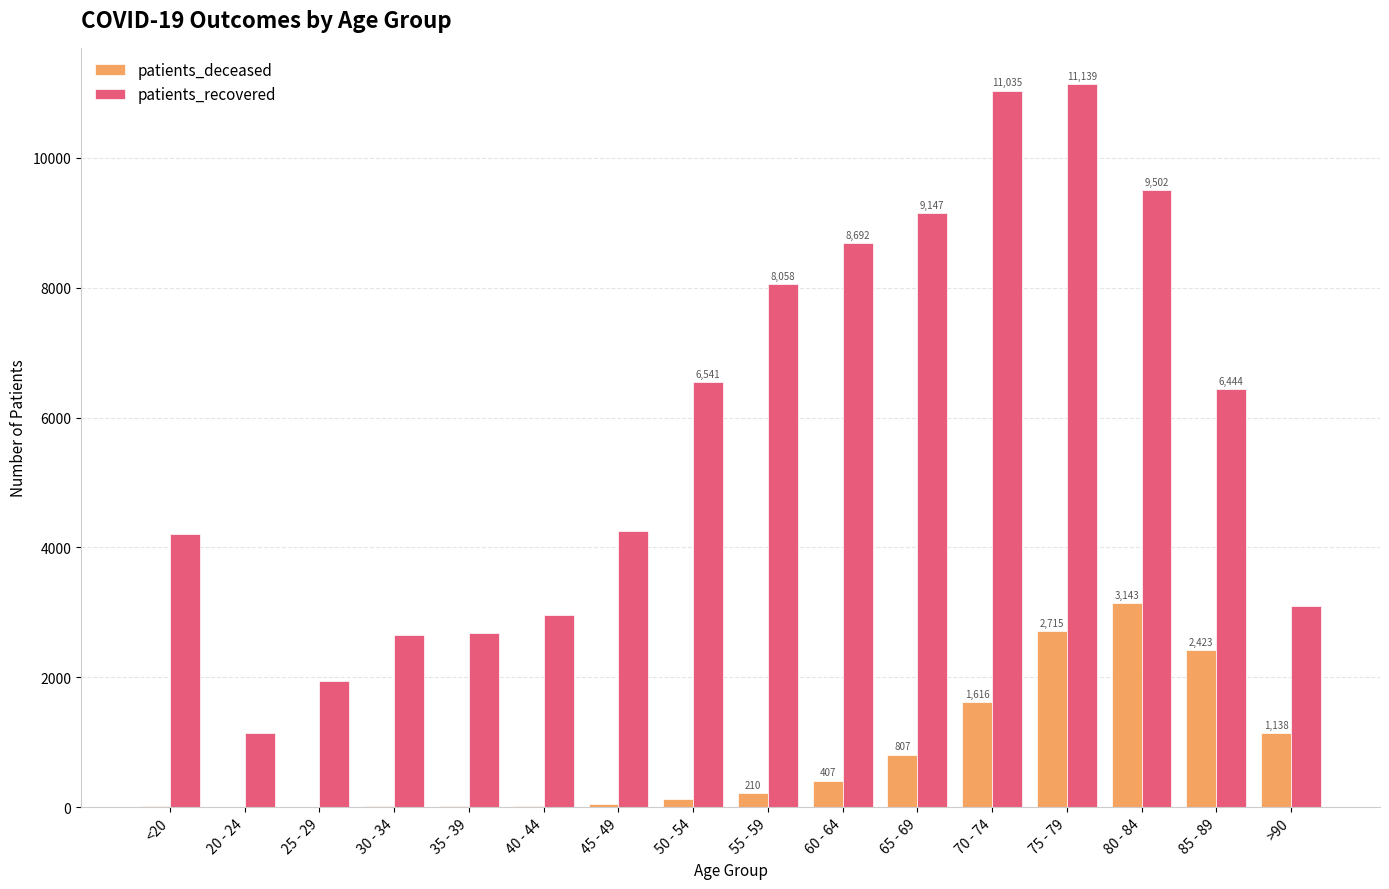

The patients_recovered series shows 15763 at 70 - 74. True or false?

False